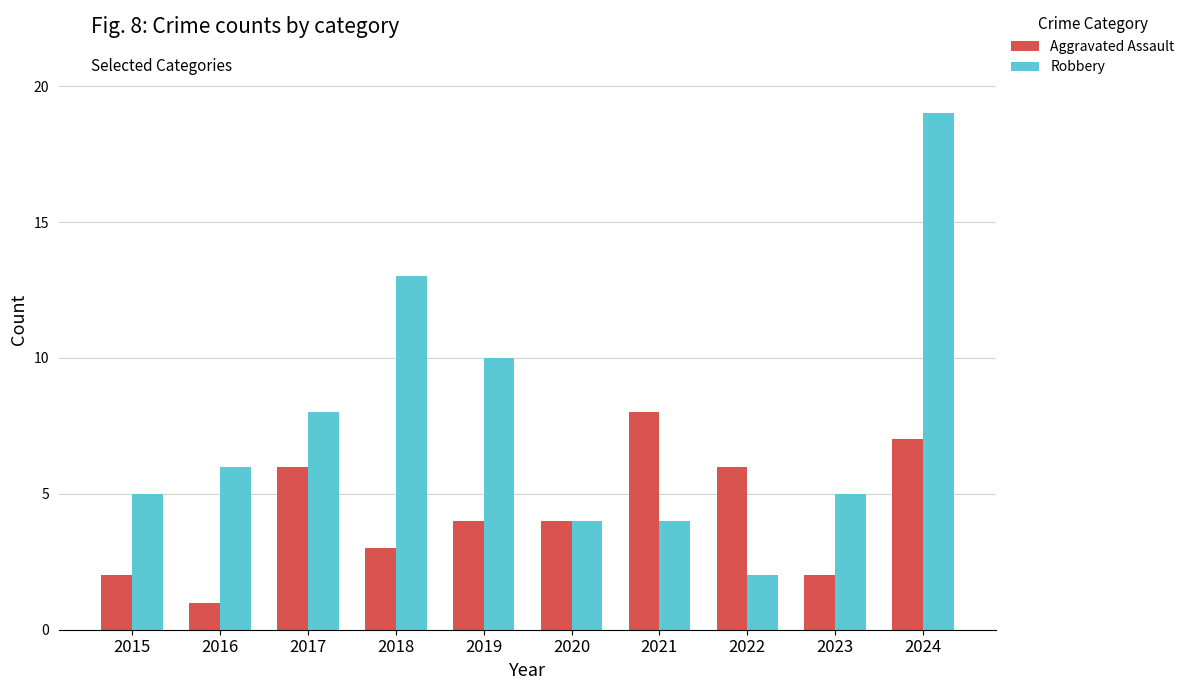

What is the value of the Aggravated Assault bar at the 5th from the left?

4